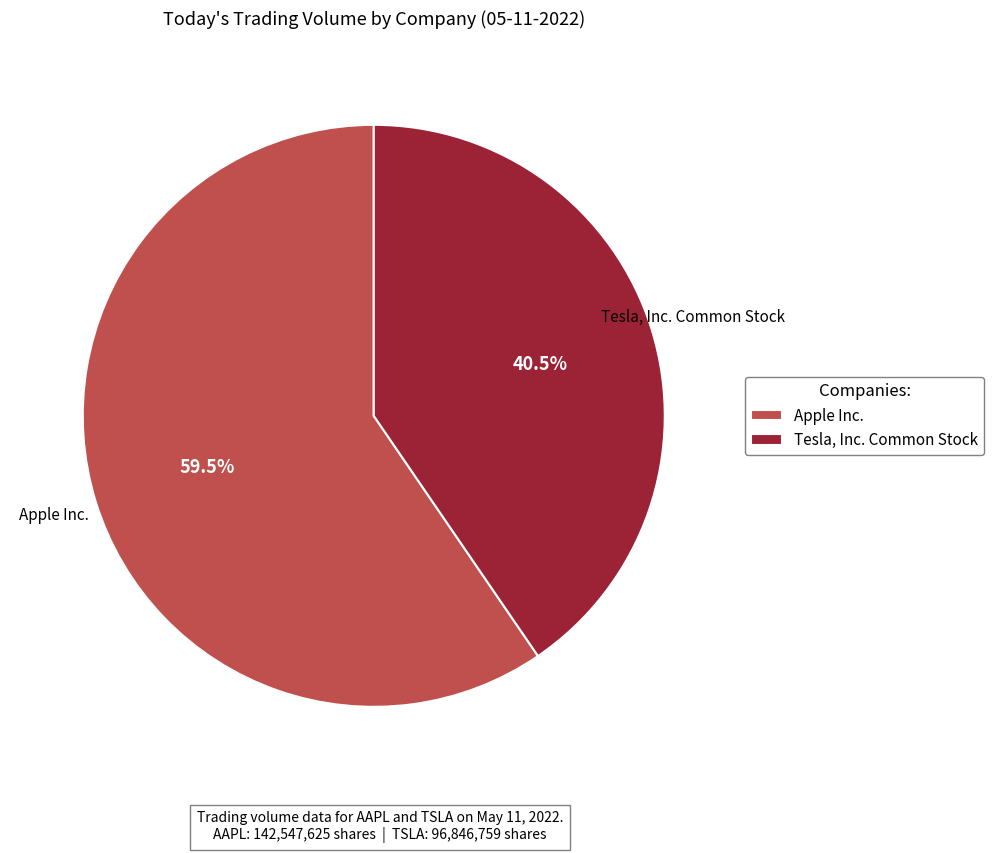

Which slice is the smallest?

Tesla, Inc. Common Stock